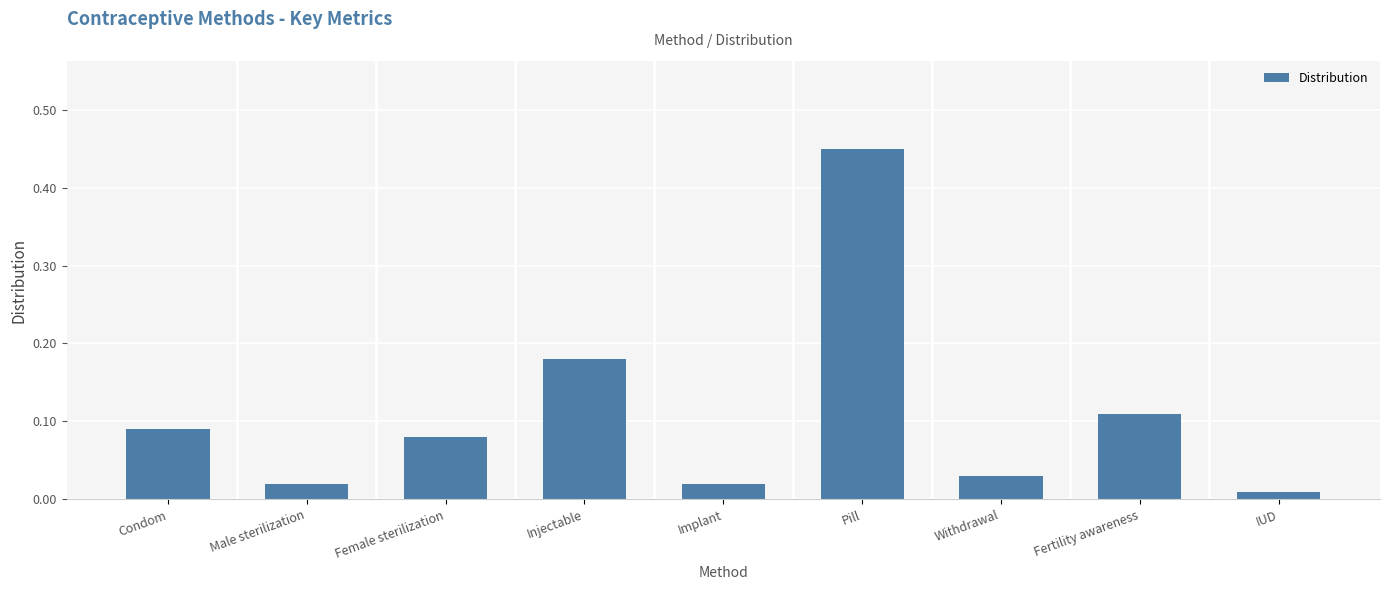

Between Male sterilization and Pill, which is larger?

Pill